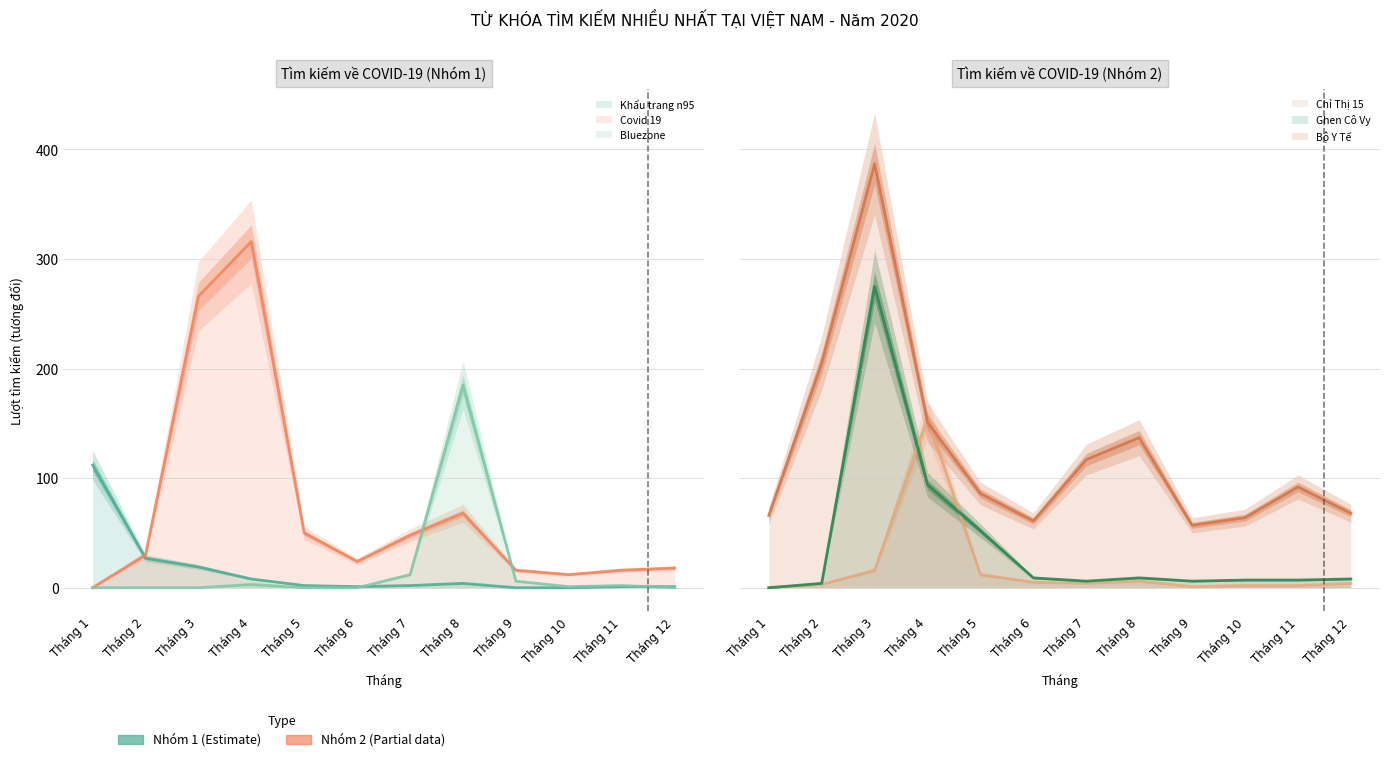

What is the sum of all Bộ Y Tế values?

1491